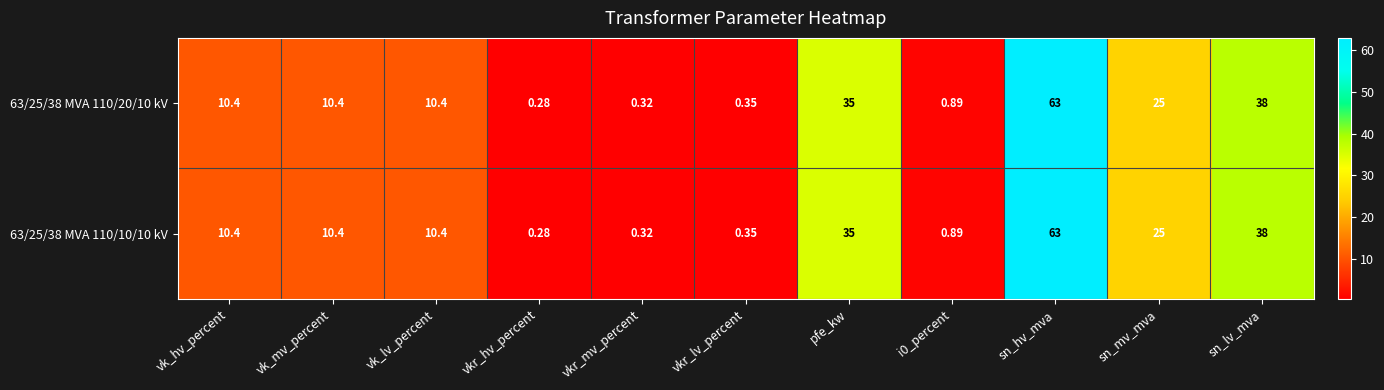

At which category is the sum across all series the highest?

sn_hv_mva